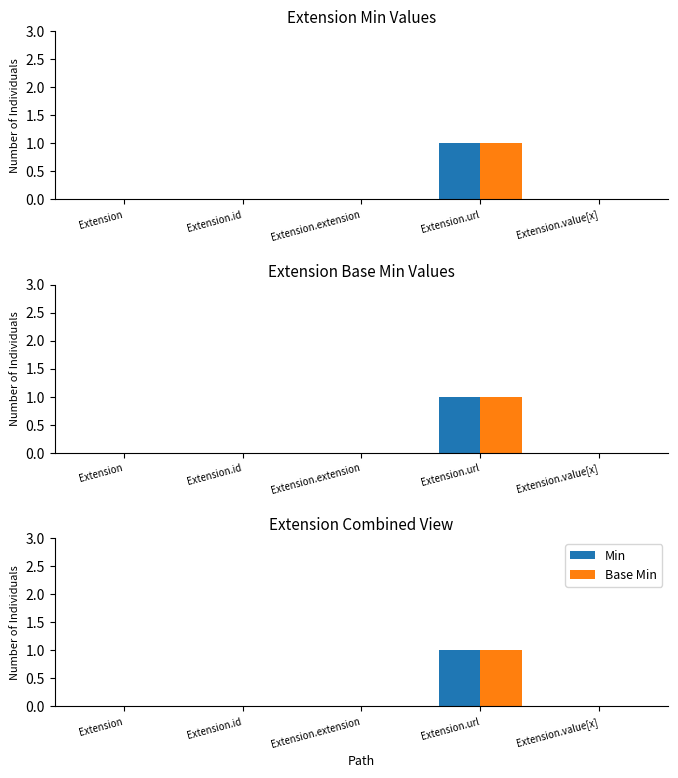

At which category is the sum across all series the highest?

Extension.url